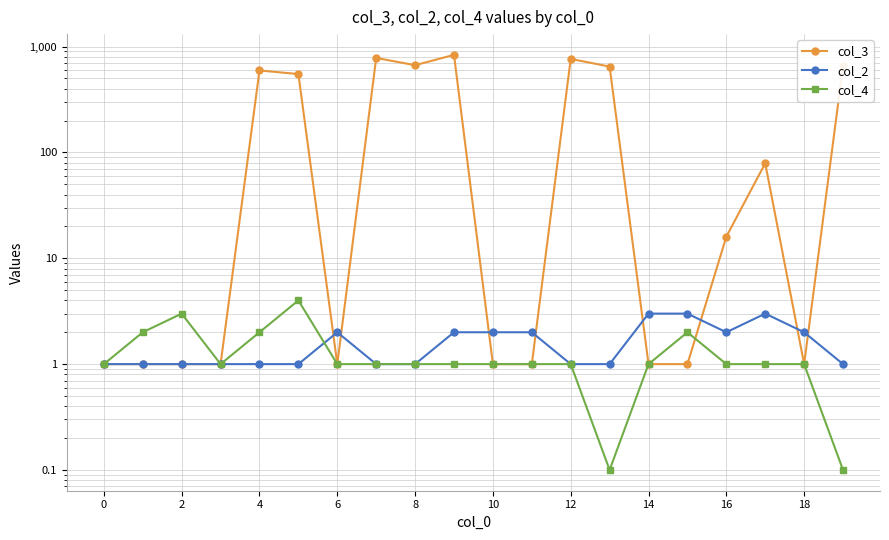

What are all the series names shown in the legend?

col_3, col_2, col_4